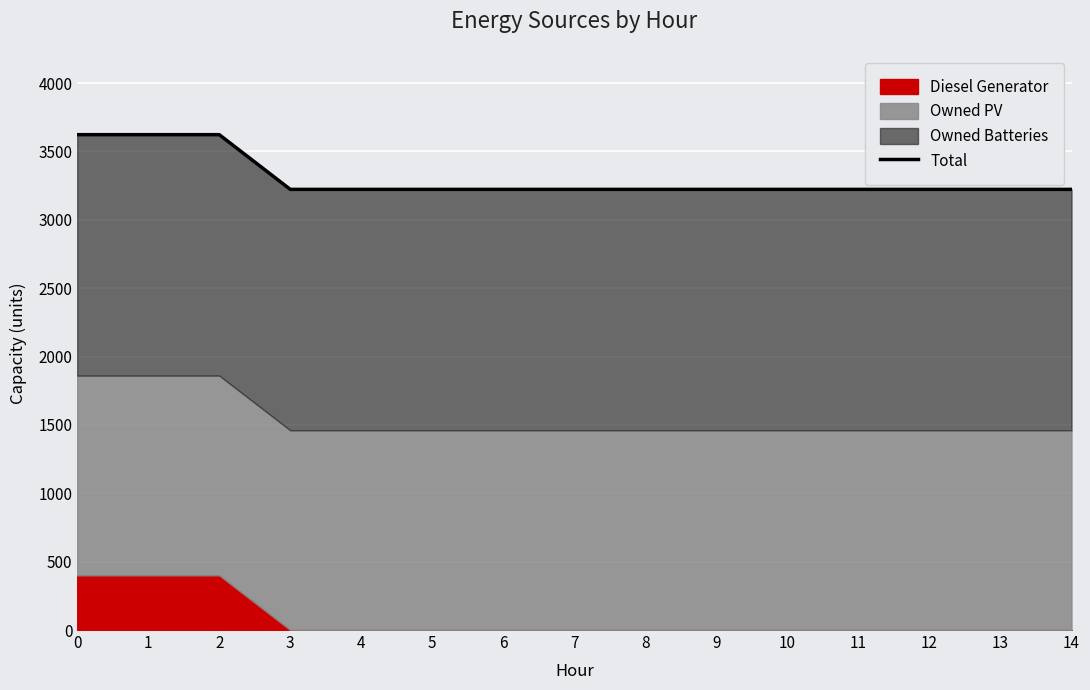

What is the greatest value displayed?

3623